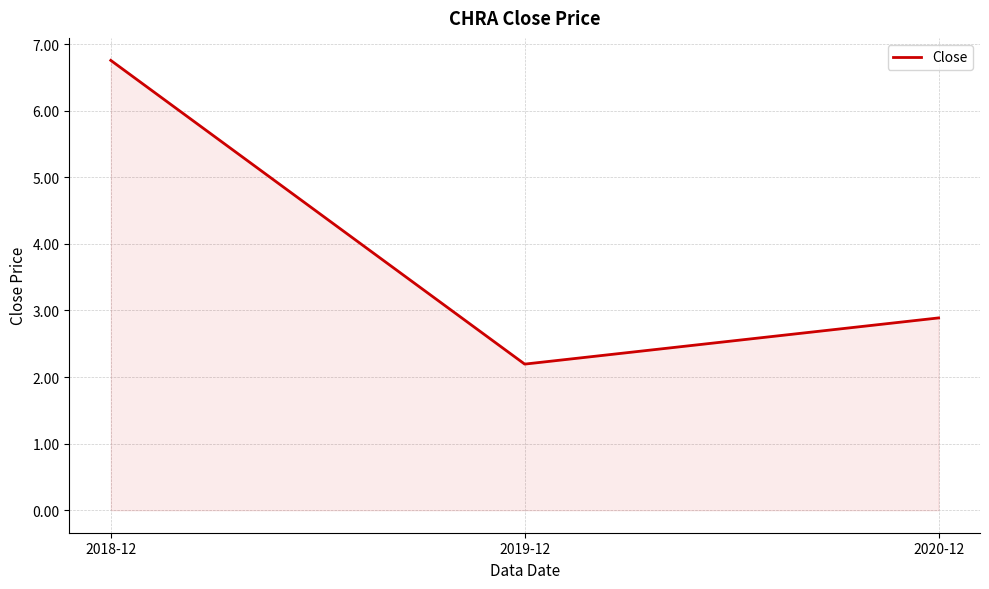

List the labels in order of value, smallest first.

2019-12, 2020-12, 2018-12